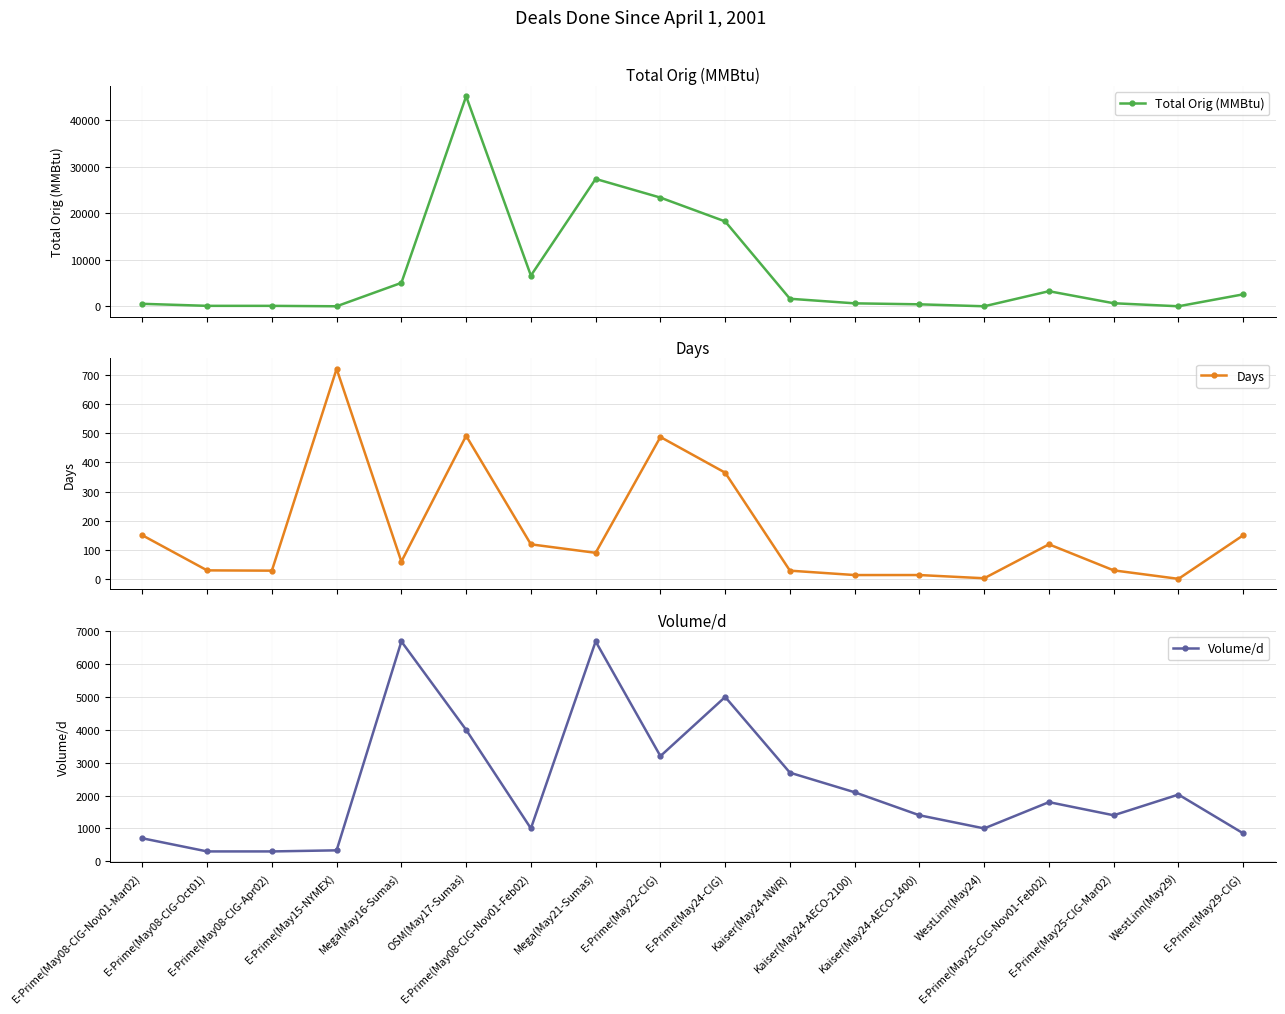

The Volume/d series shows 3200.0 at E-Prime(May22-CIG). True or false?

True